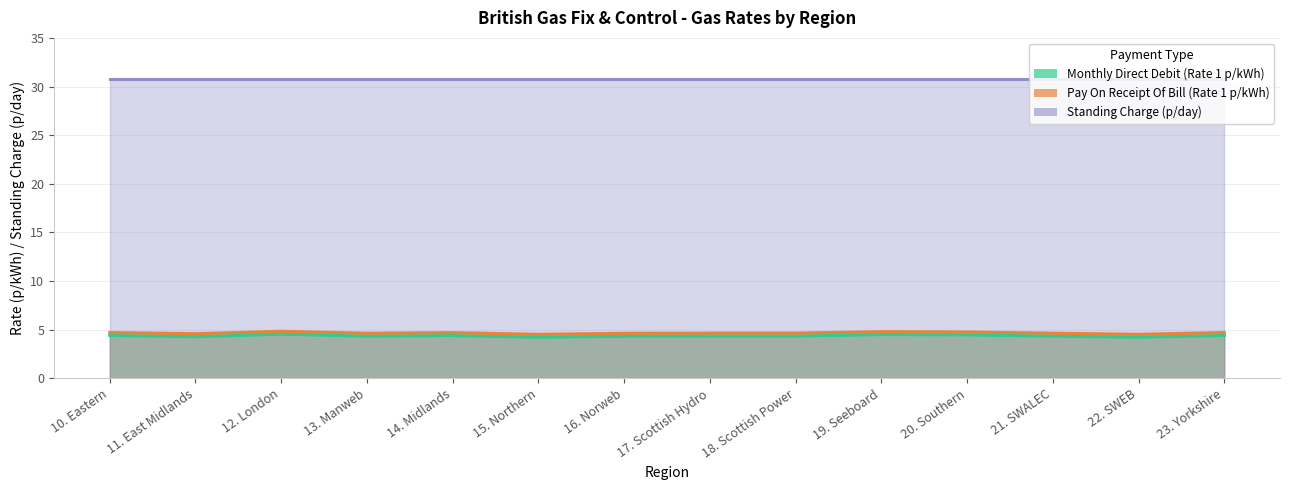

Is it true that Monthly Direct Debit (Rate 1 p/kWh) equals 7.4 at 20. Southern?

False